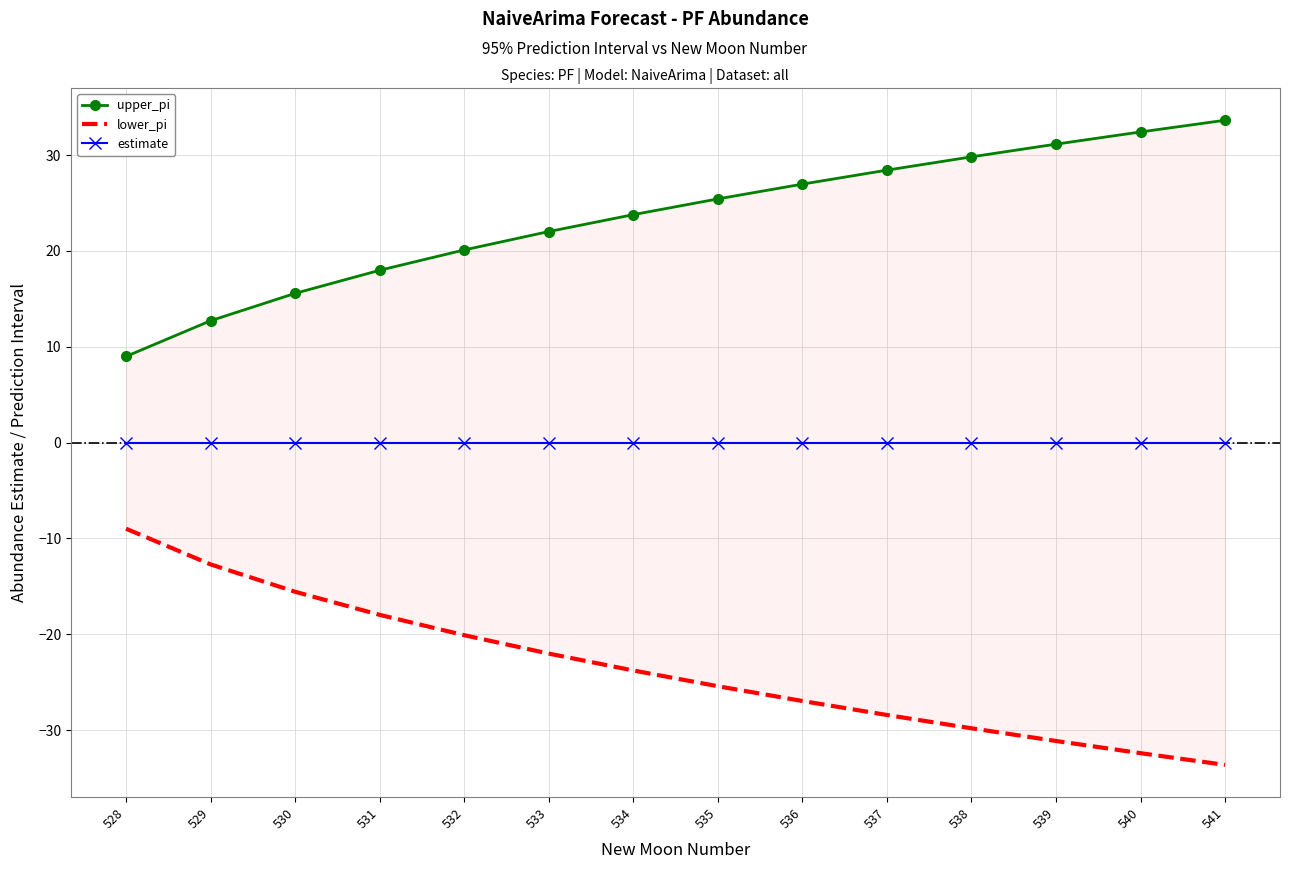

Does the chart have visible grid lines?

Yes